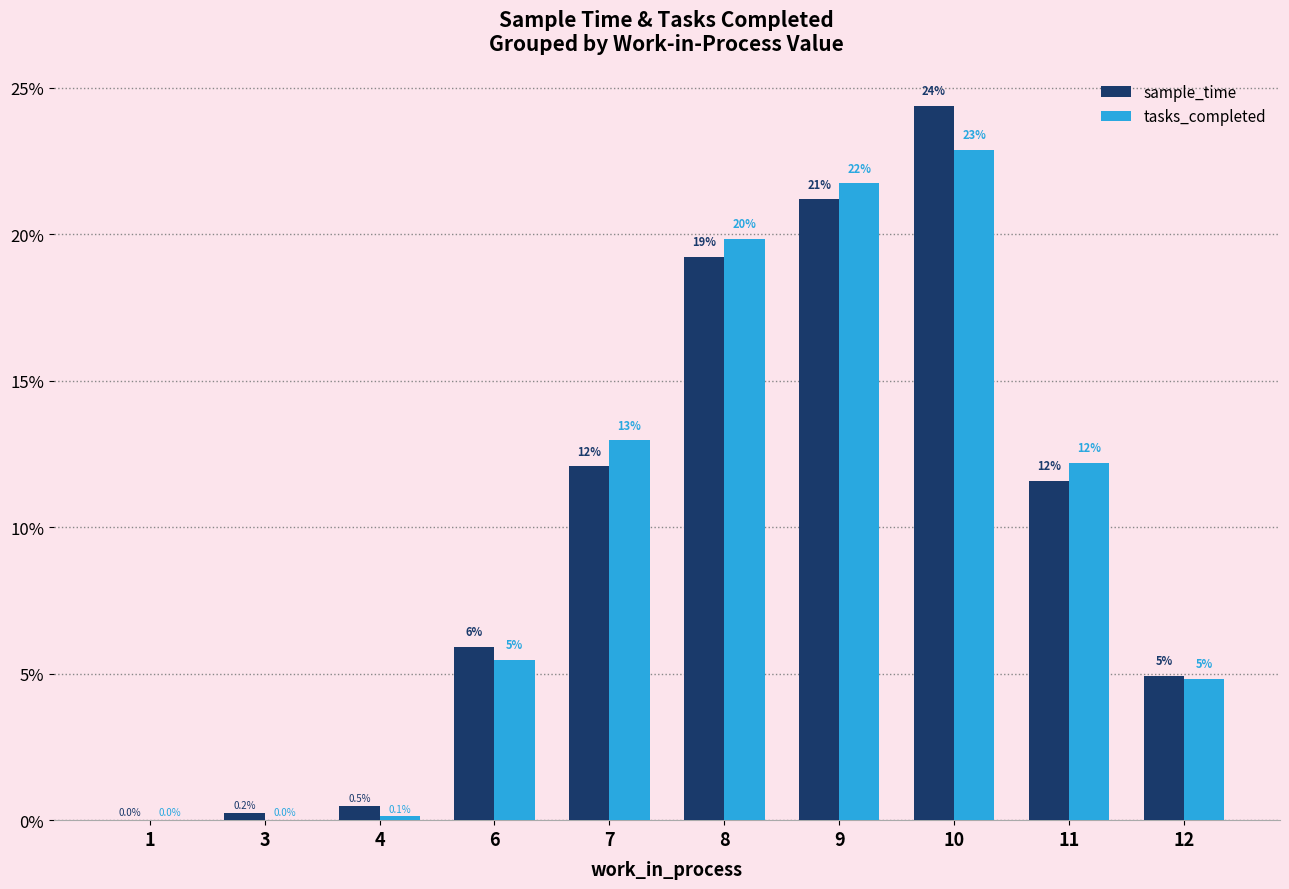

What is the spread (max minus min) of values at 8?

0.6